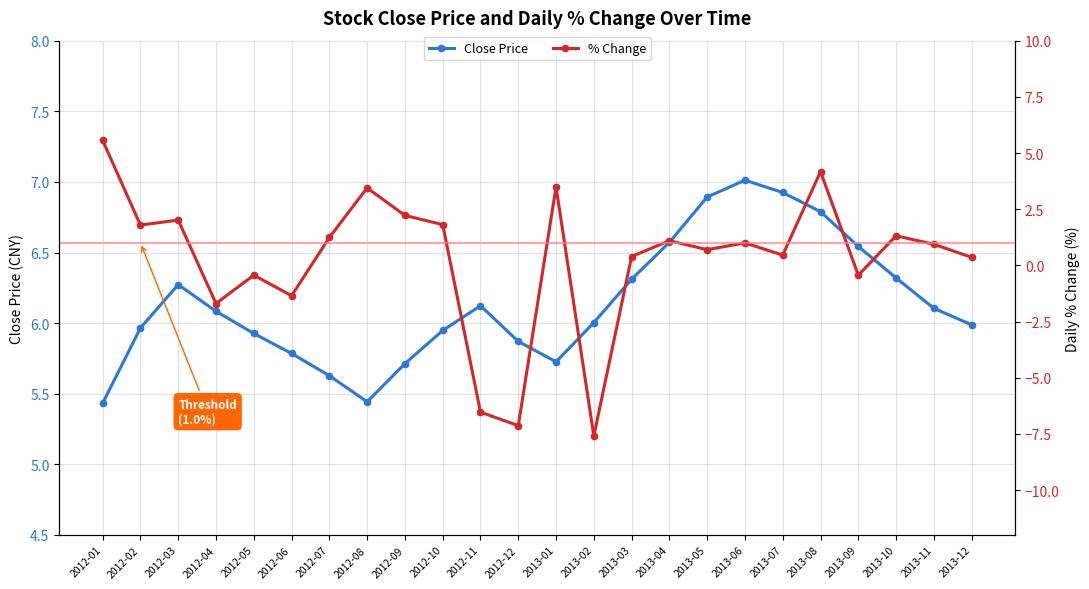

Is this an area chart (filled region under the line)?

No